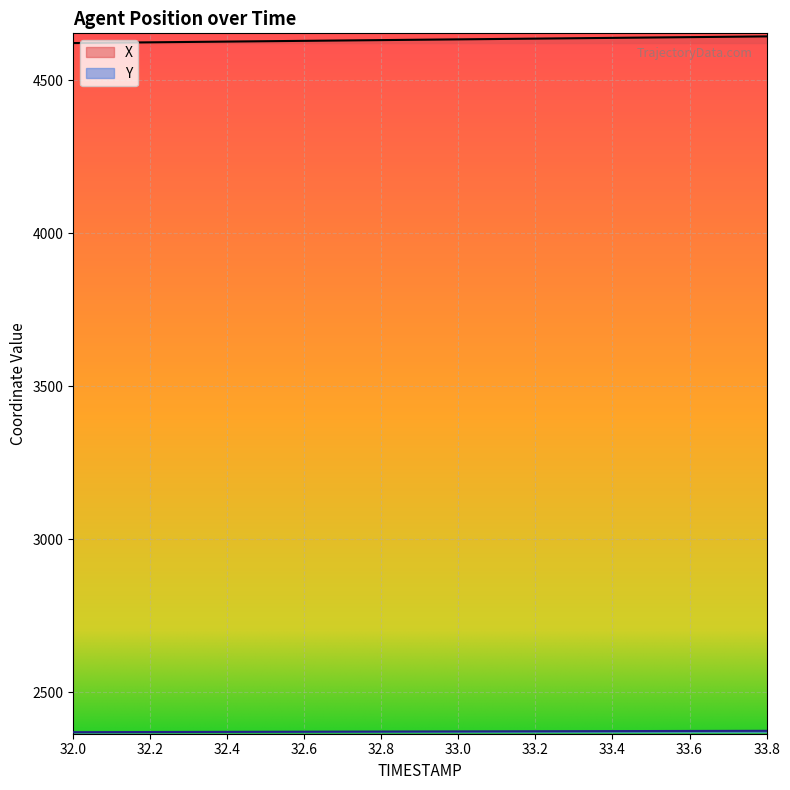

How many lines are shown in the chart?

2